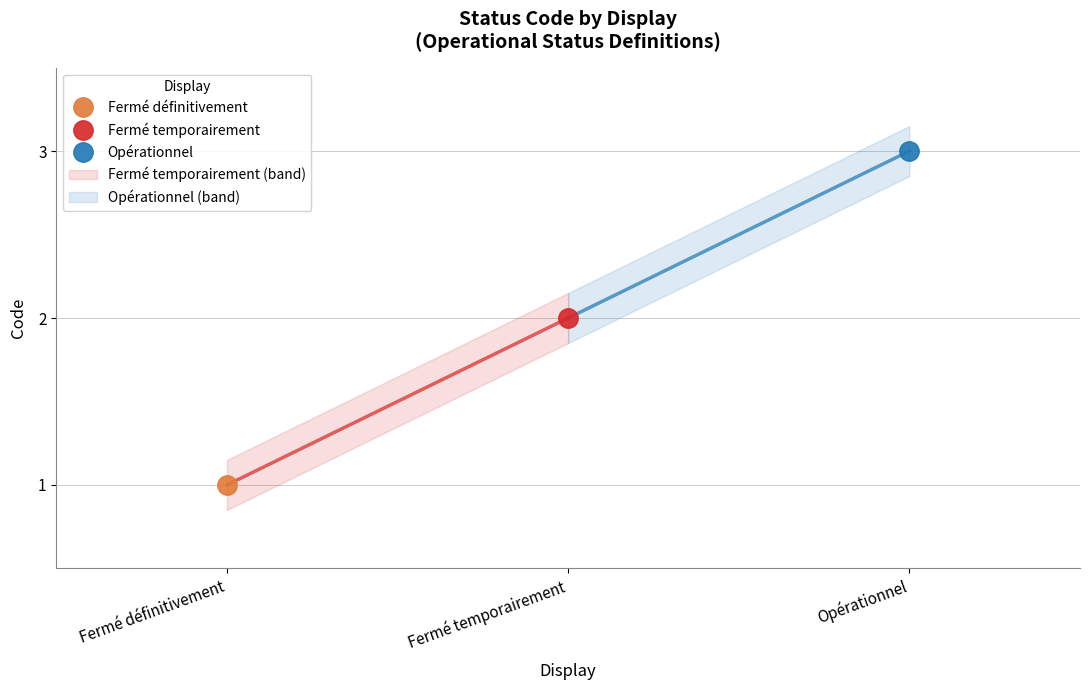

The value at Fermé temporairement is 3. True or false?

False